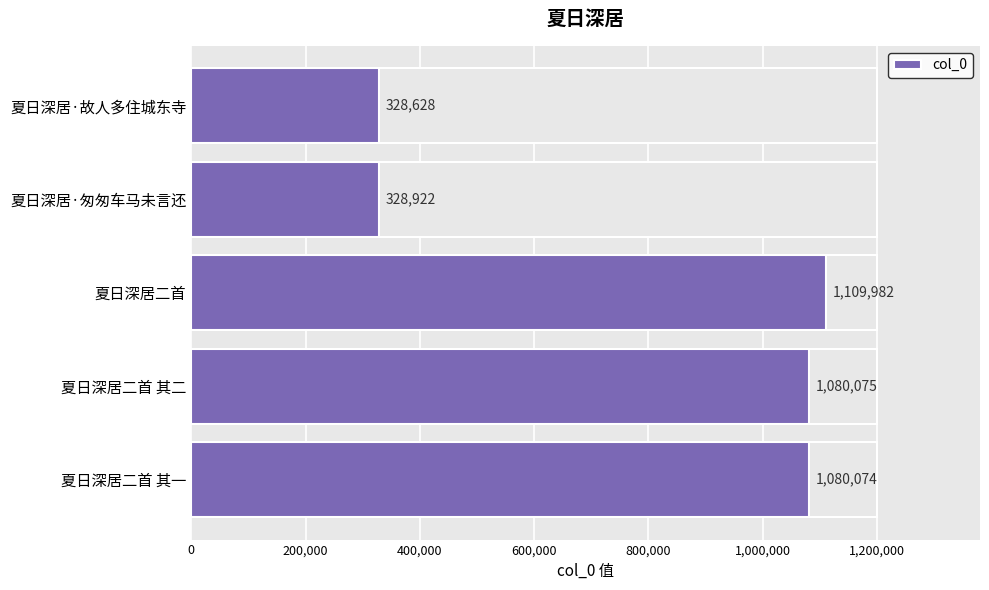

What is the value of the 1st bar from the left?

1080074